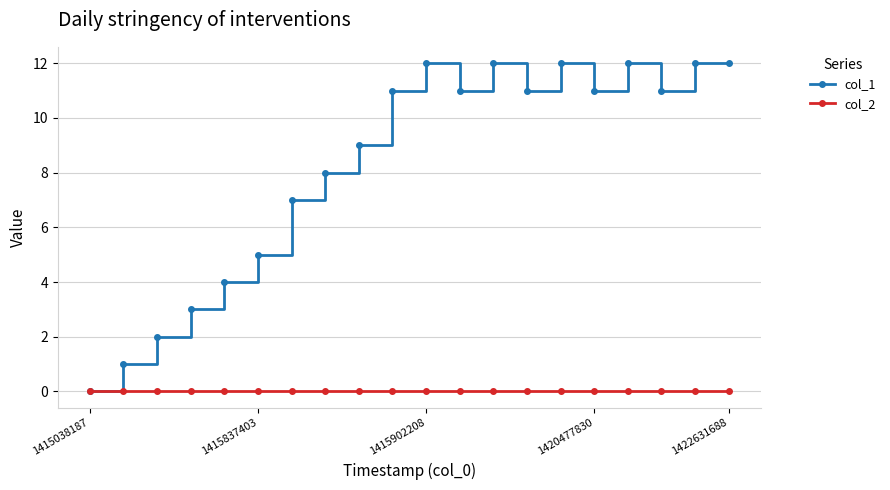

True or false: col_1 has more than 1 points higher than both neighbors.

True